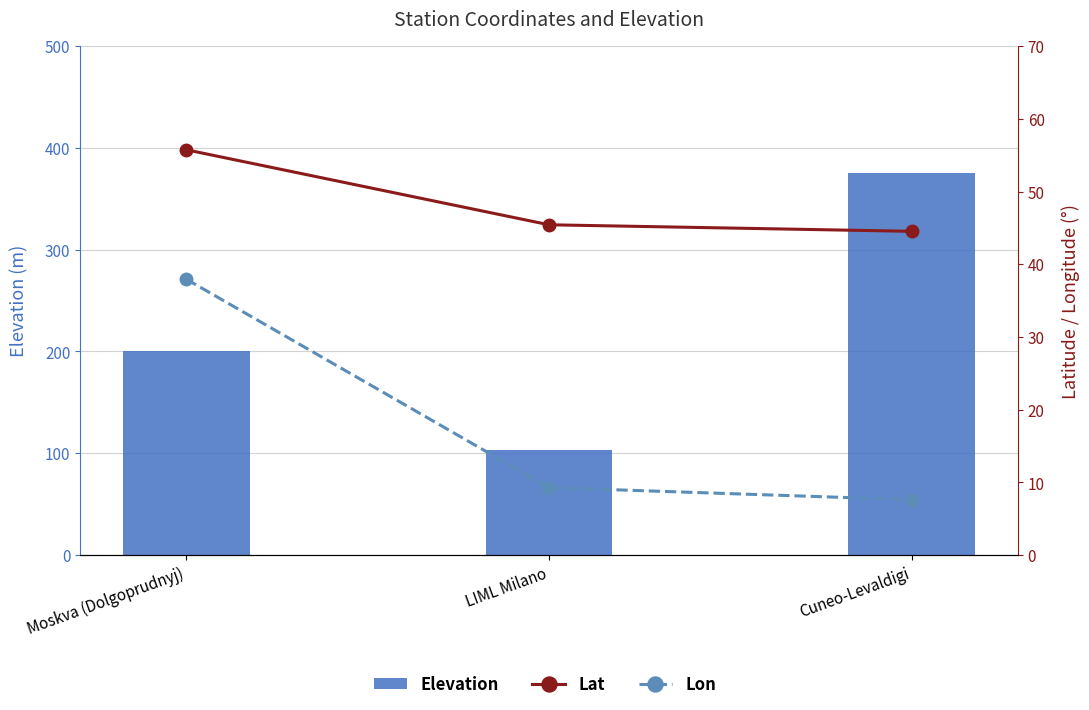

At which category does the chart reach its peak across all series?

Cuneo-Levaldigi